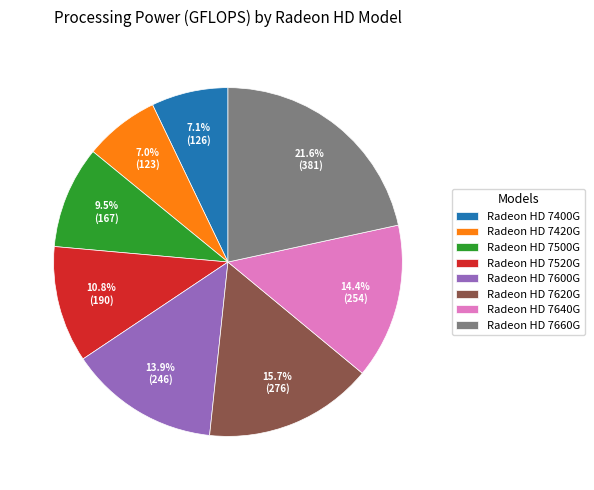

Approximately how many times larger is the value at Radeon HD 7420G compared to Radeon HD 7620G?

0.4